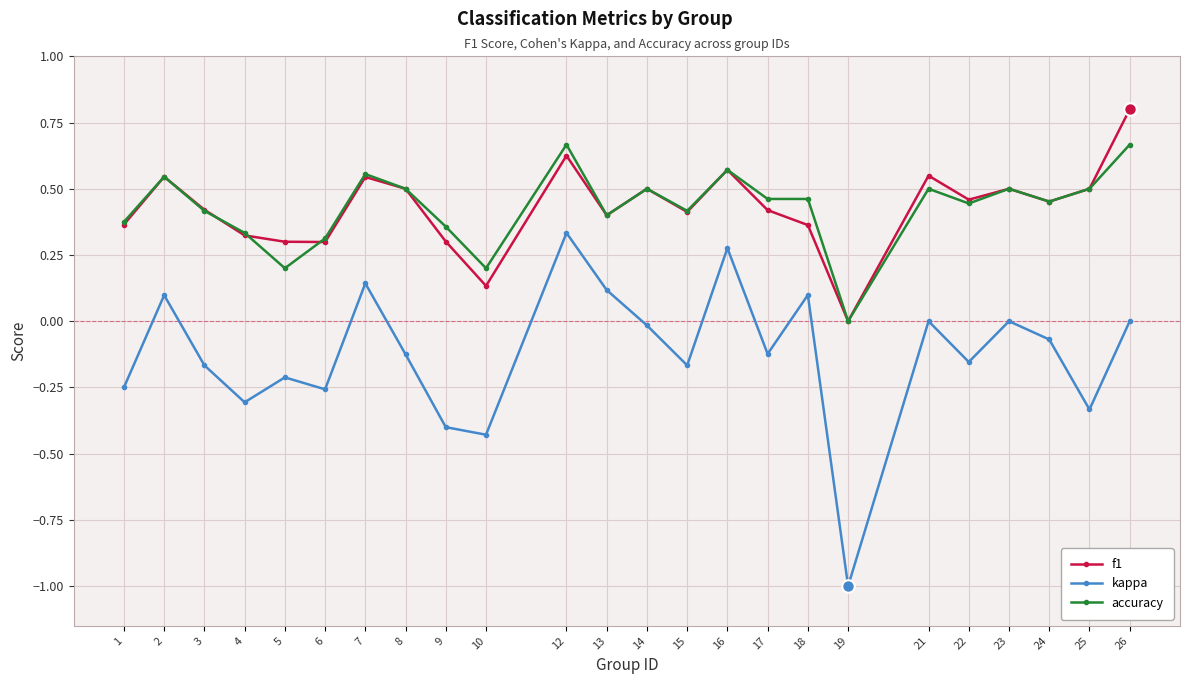

List the series in order of their peak value, highest first.

f1, accuracy, kappa